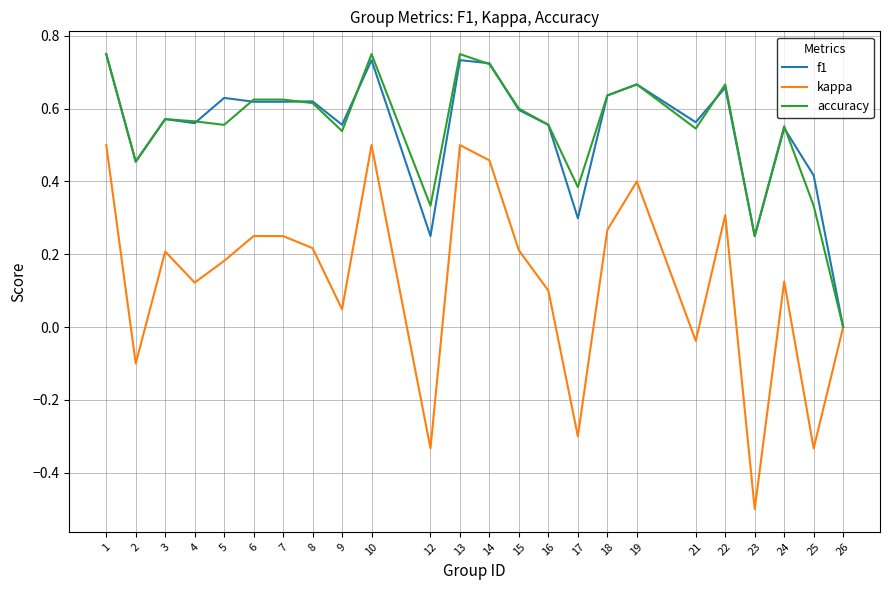

What is the total value across all series at 1?

2.0